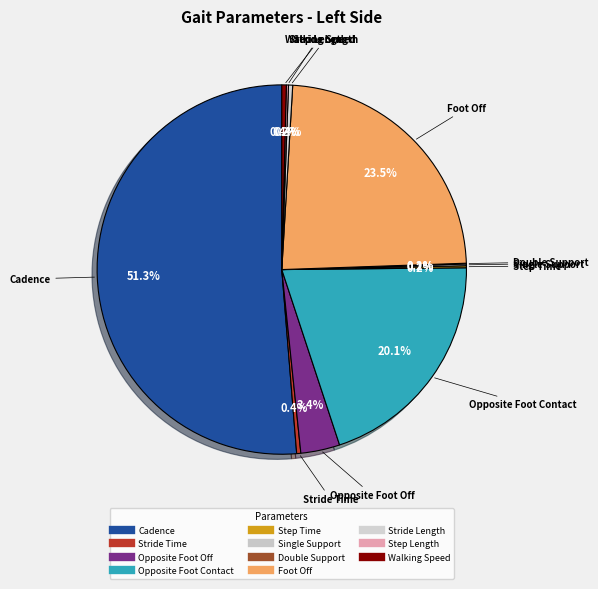

Is it true that Opposite Foot Off is 1% of the pie?

False